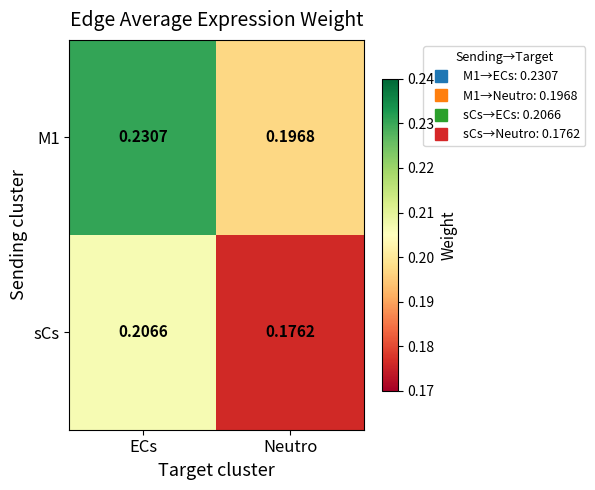

At which label is sCs closest to 0?

Neutro